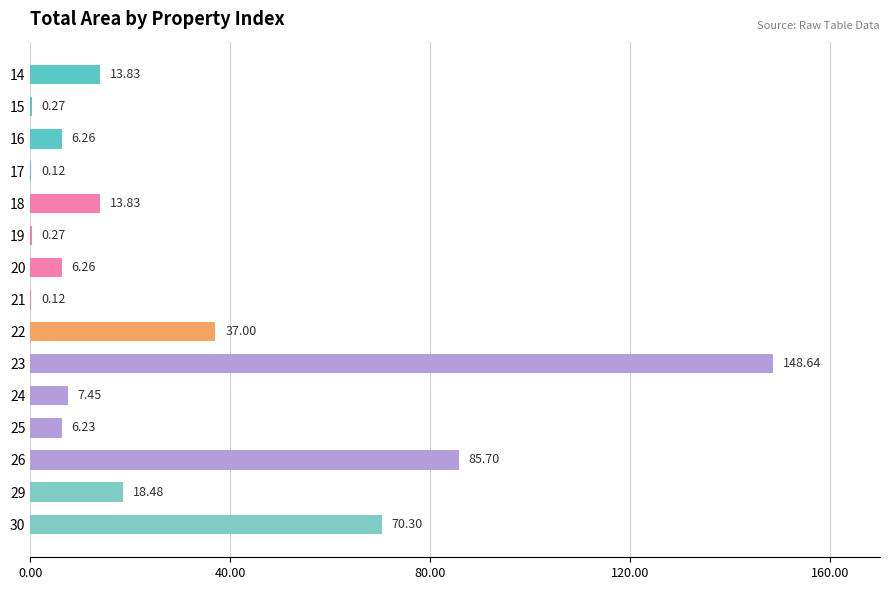

Between 30 and 22, which is larger?

30